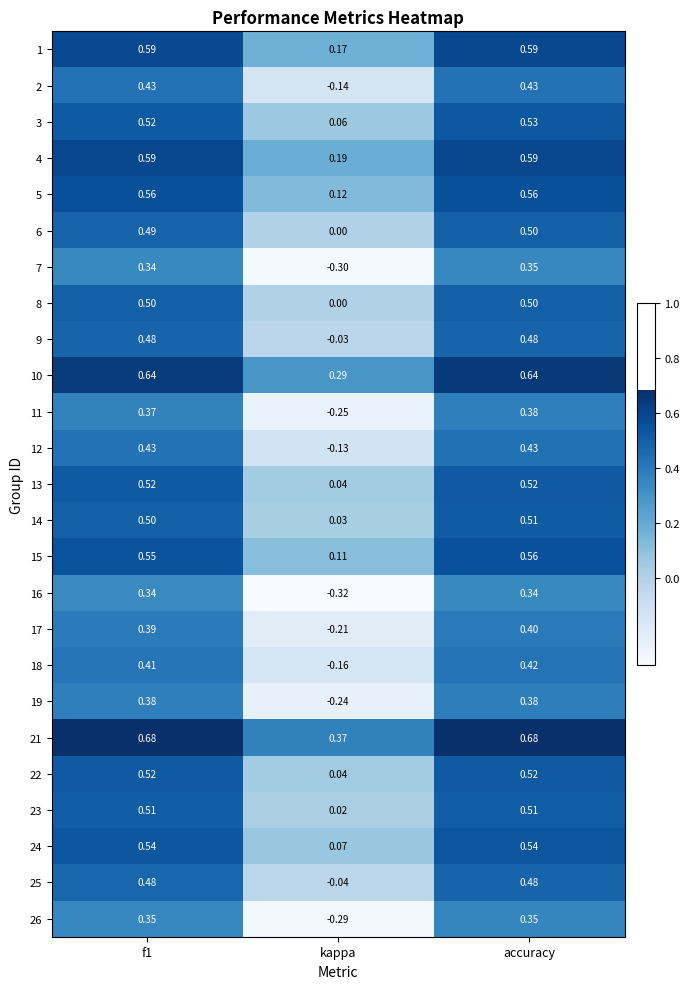

Which category has the lowest value across all series?

kappa